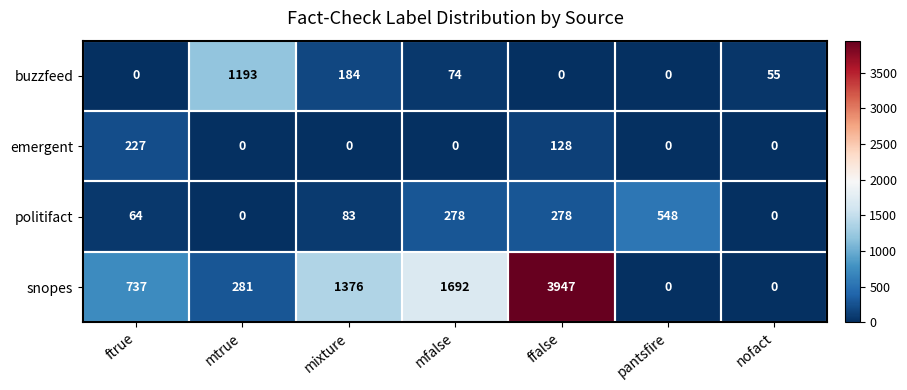

What is the maximum value for buzzfeed?

1193